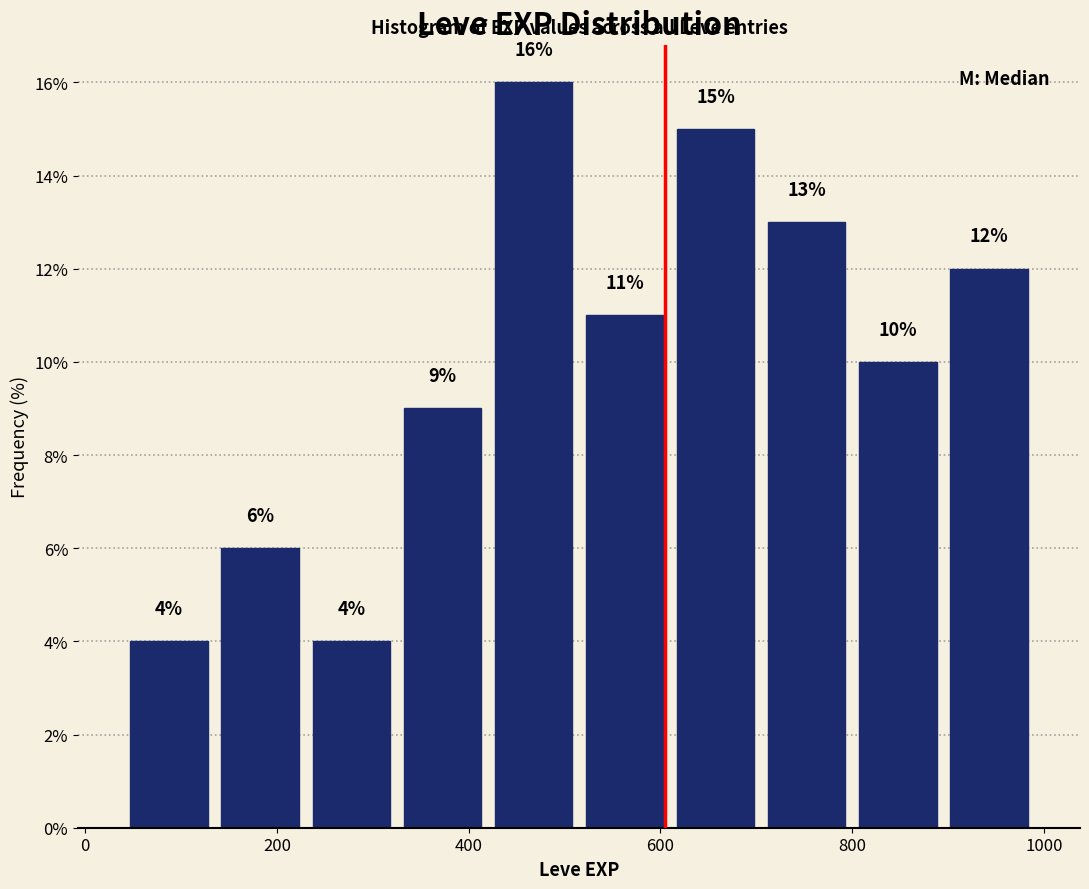

Over which range of the x-axis is the bar tallest?

420 to 515